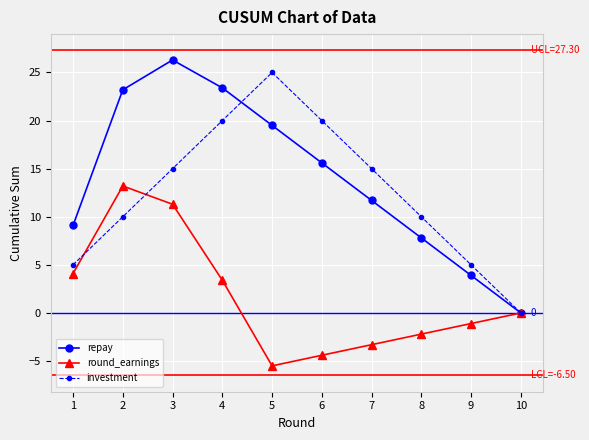

What is the value of the investment point at the 3rd from the left?

15.0